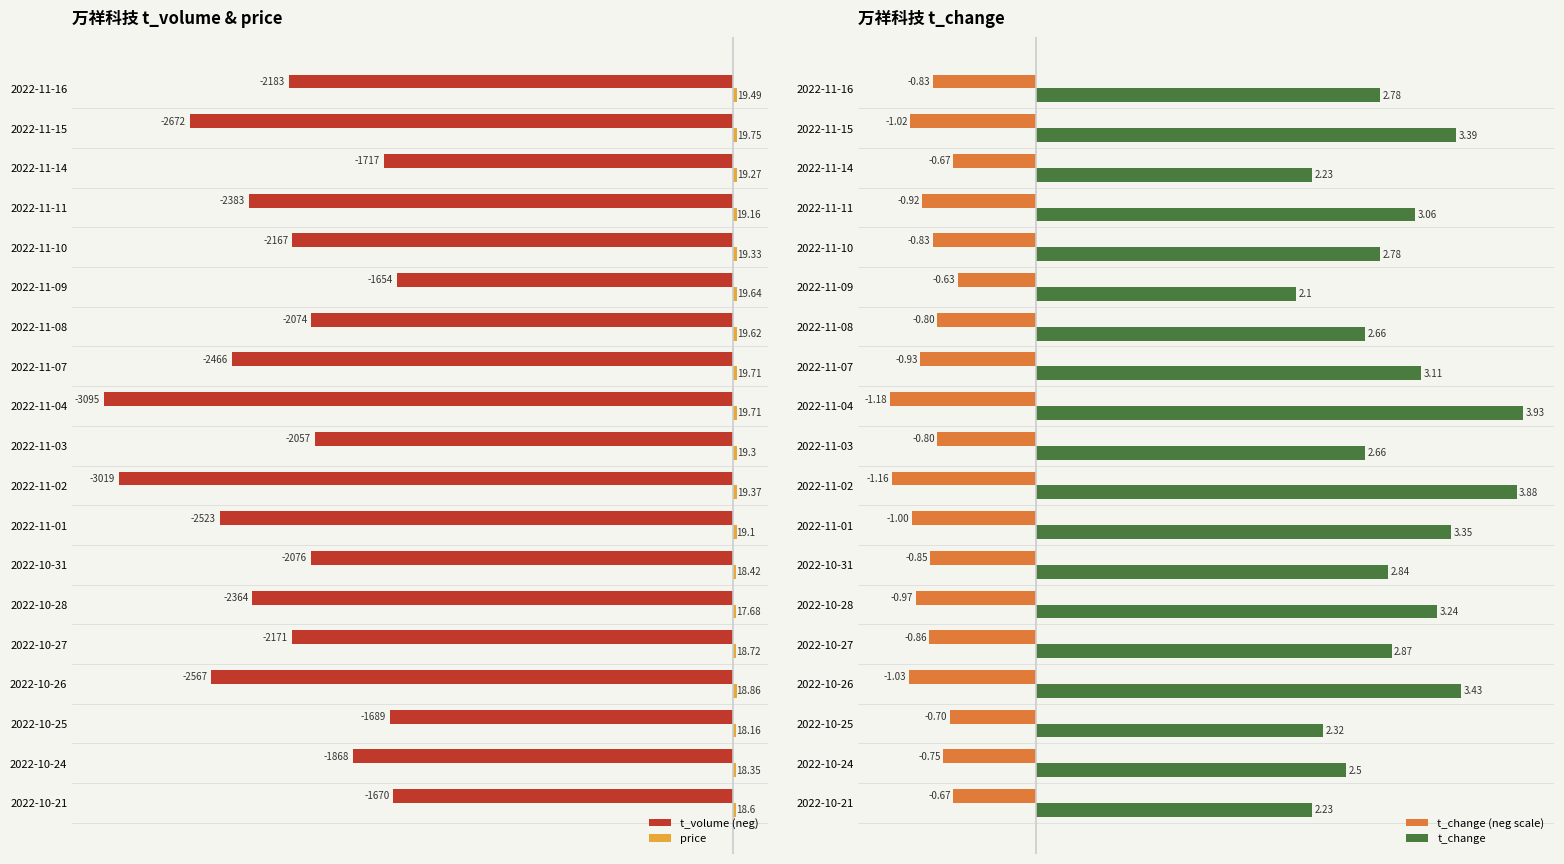

What is the smallest value displayed?

-3095.0